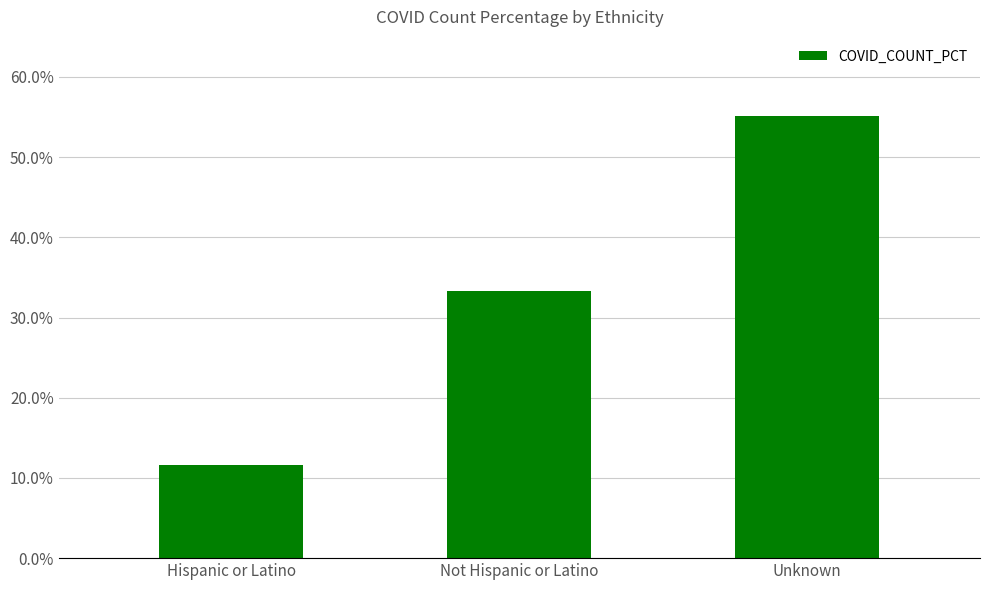

Between Unknown and Hispanic or Latino, which is larger?

Unknown